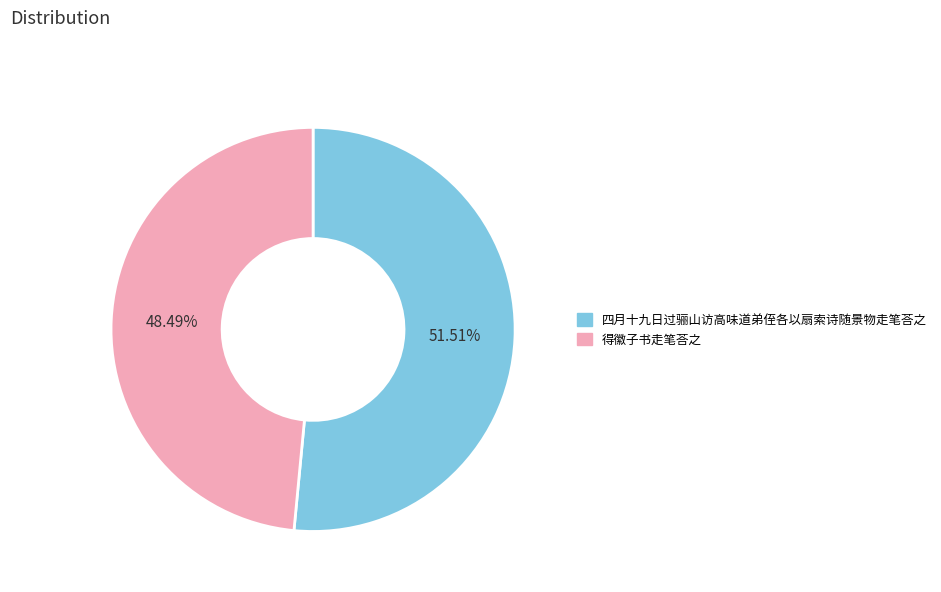

To the nearest percent, what is the difference between the 得徽子书走笔荅之 and 四月十九日过骊山访高味道弟侄各以扇索诗随景物走笔荅之 slice percentages?

3%